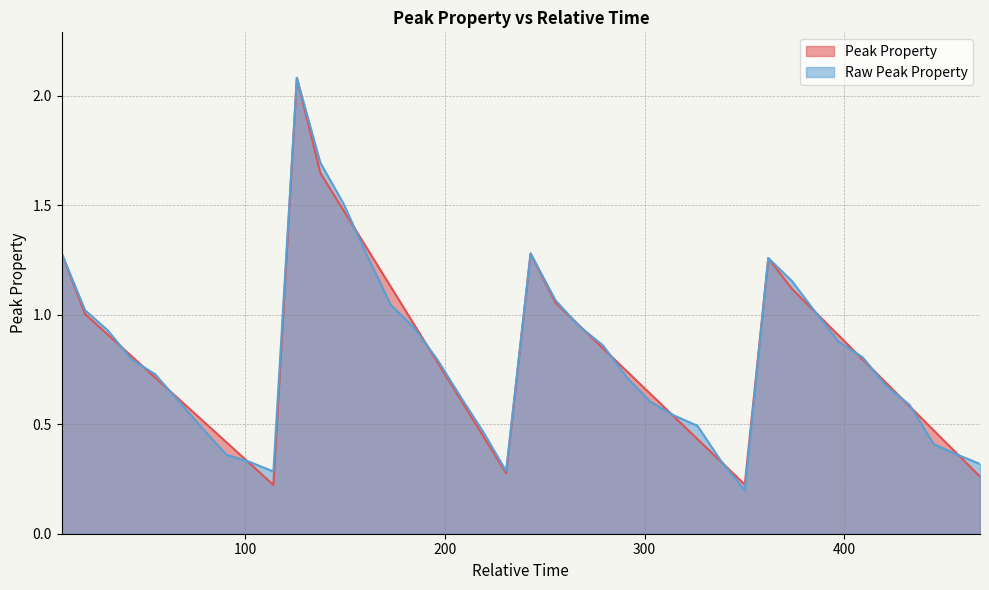

How many lines are shown in the chart?

2